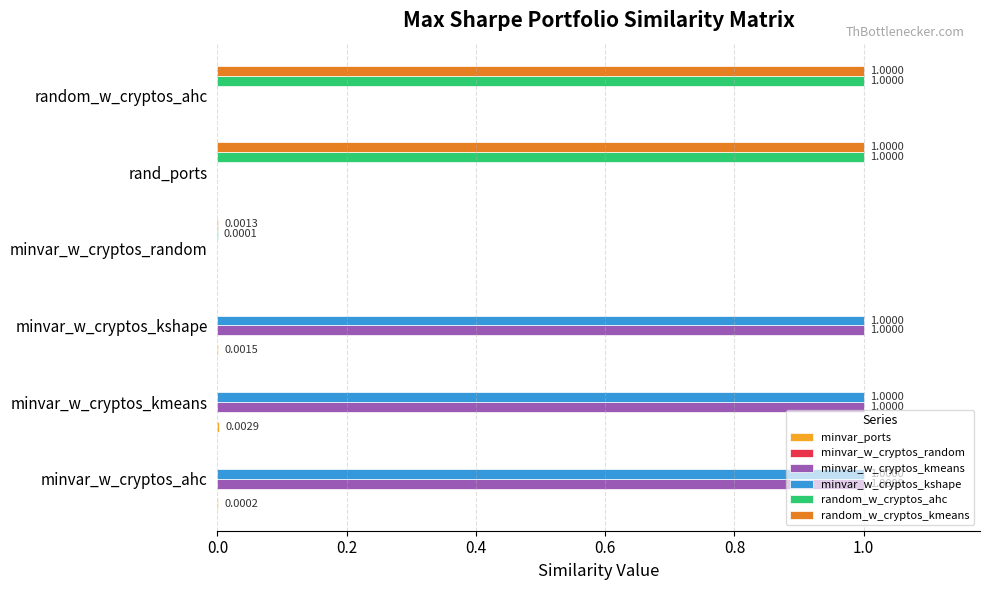

How many positive values does the random_w_cryptos_ahc series have?

3